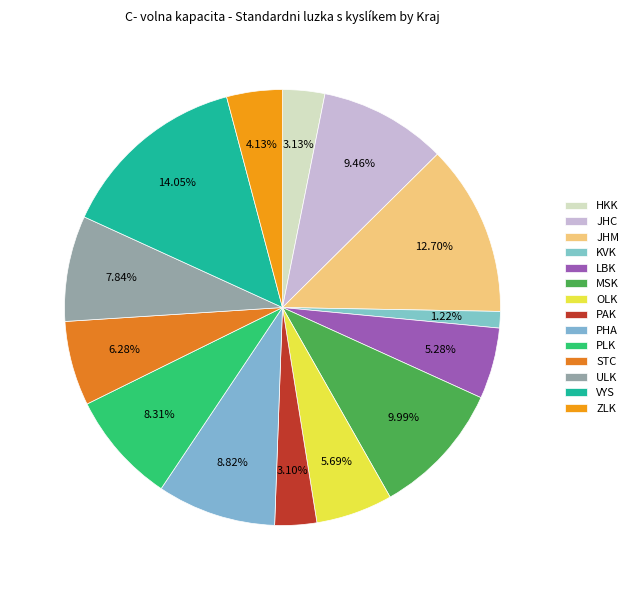

To the nearest percent, what is the combined percentage of HKK and JHM?

16%